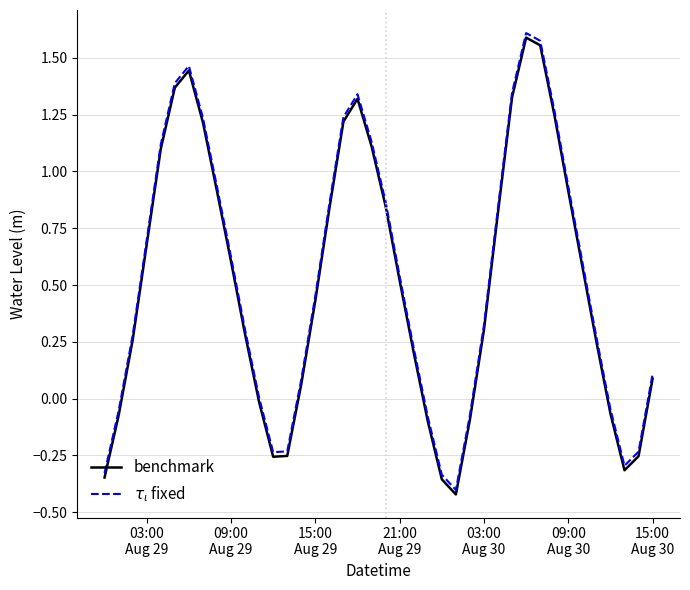

Does the chart have visible grid lines?

Yes